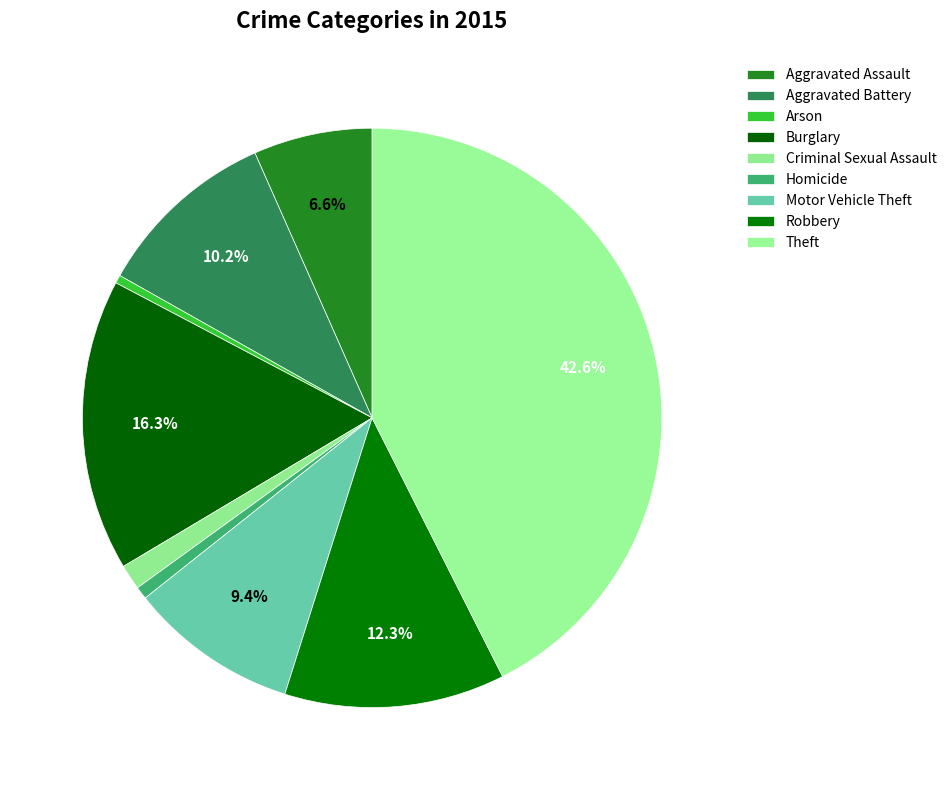

Rank the categories by value from lowest to highest.

Arson, Homicide, Criminal Sexual Assault, Aggravated Assault, Motor Vehicle Theft, Aggravated Battery, Robbery, Burglary, Theft